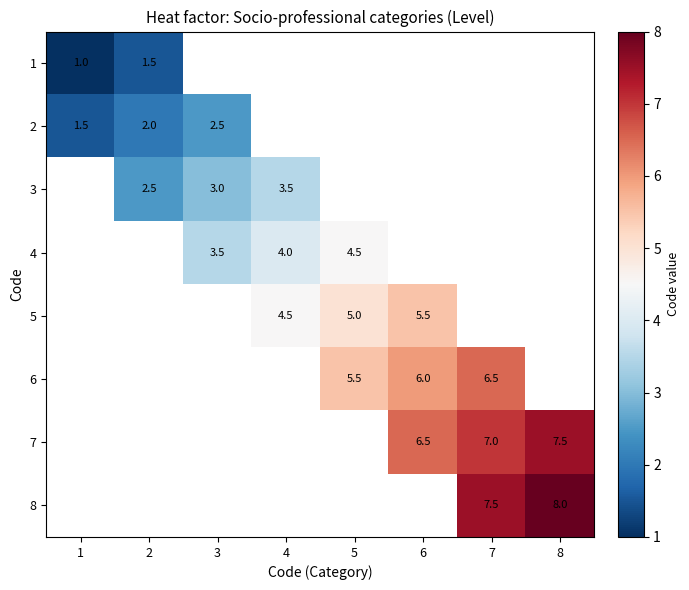

The value of 3 at 4 is 5.2. True or false?

False